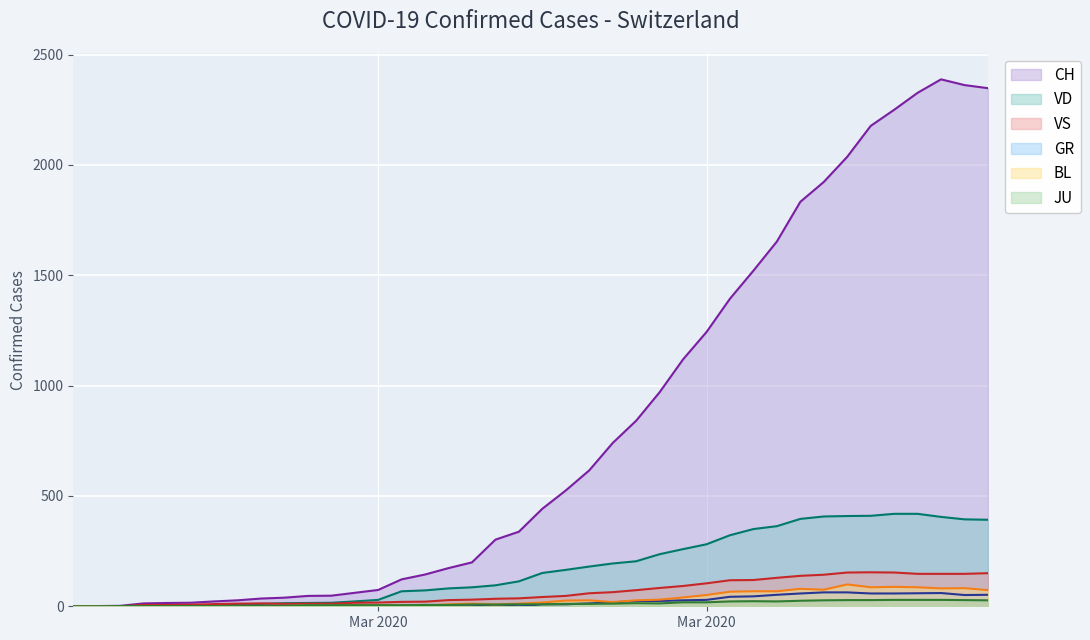

How many values in CH are above zero?

39